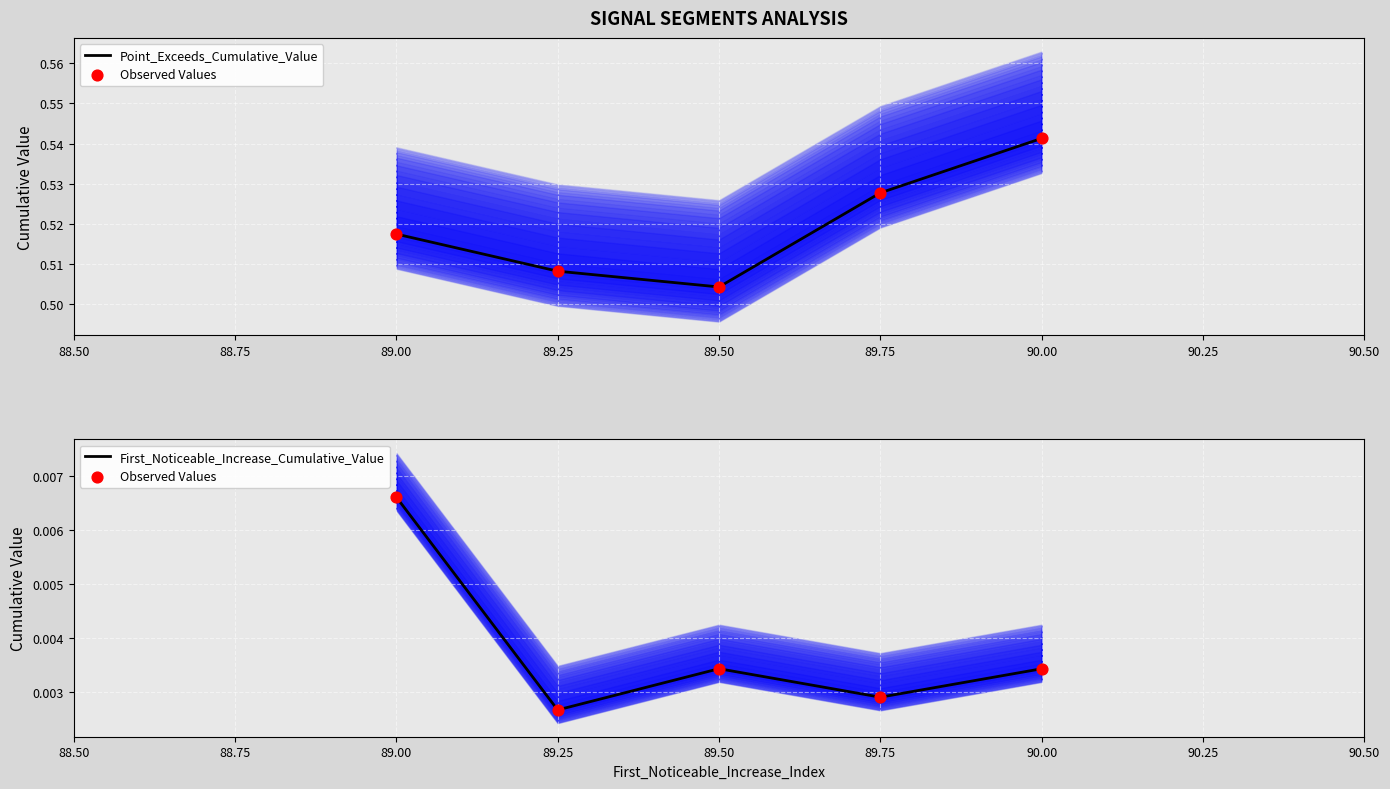

At how many categories does at least one series exceed 0?

5